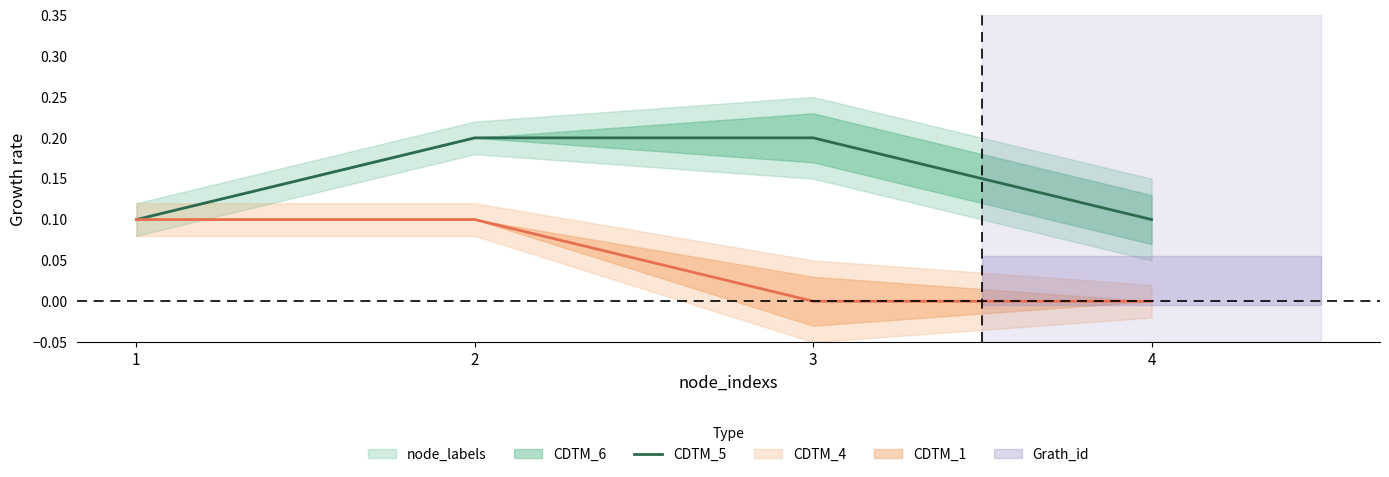

Rank the categories by value from lowest to highest.

1, 4, 2, 3